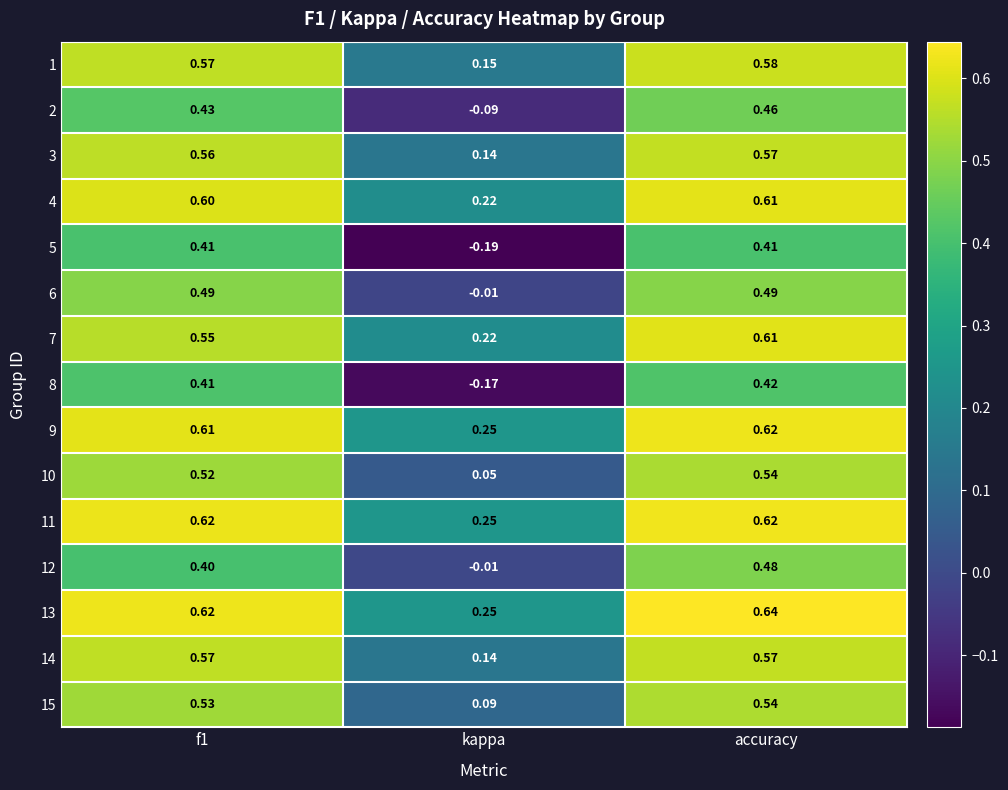

At which category is the sum across all series the highest?

accuracy